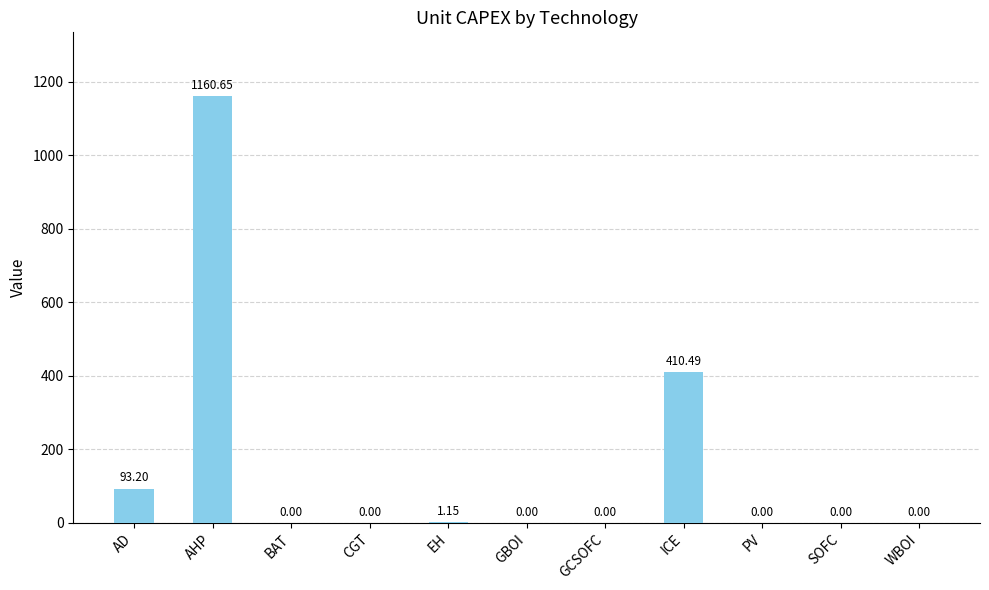

The chart shows a value of 0.0 at GCSOFC. True or false?

True